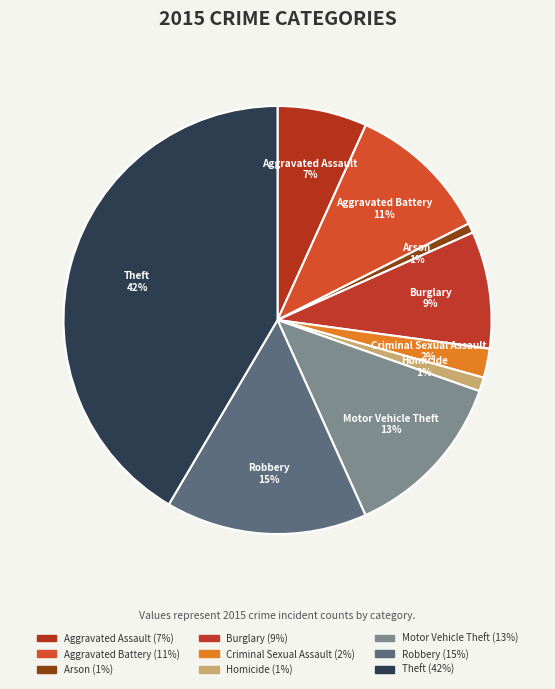

How many slices are in this pie chart?

9